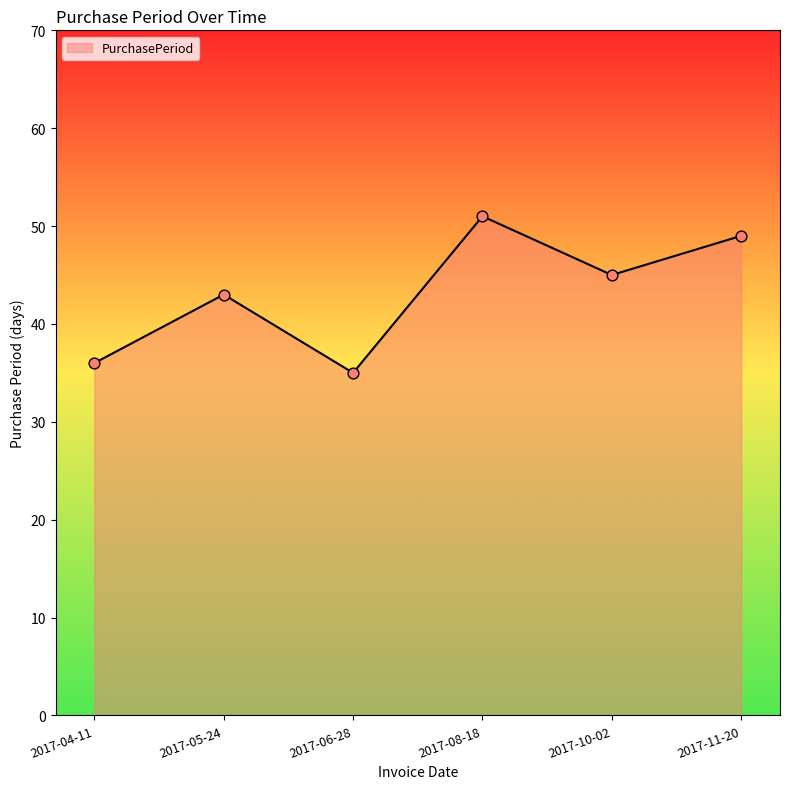

Approximately how many times larger is the value at 2017-05-24 compared to 2017-04-11?

1.2